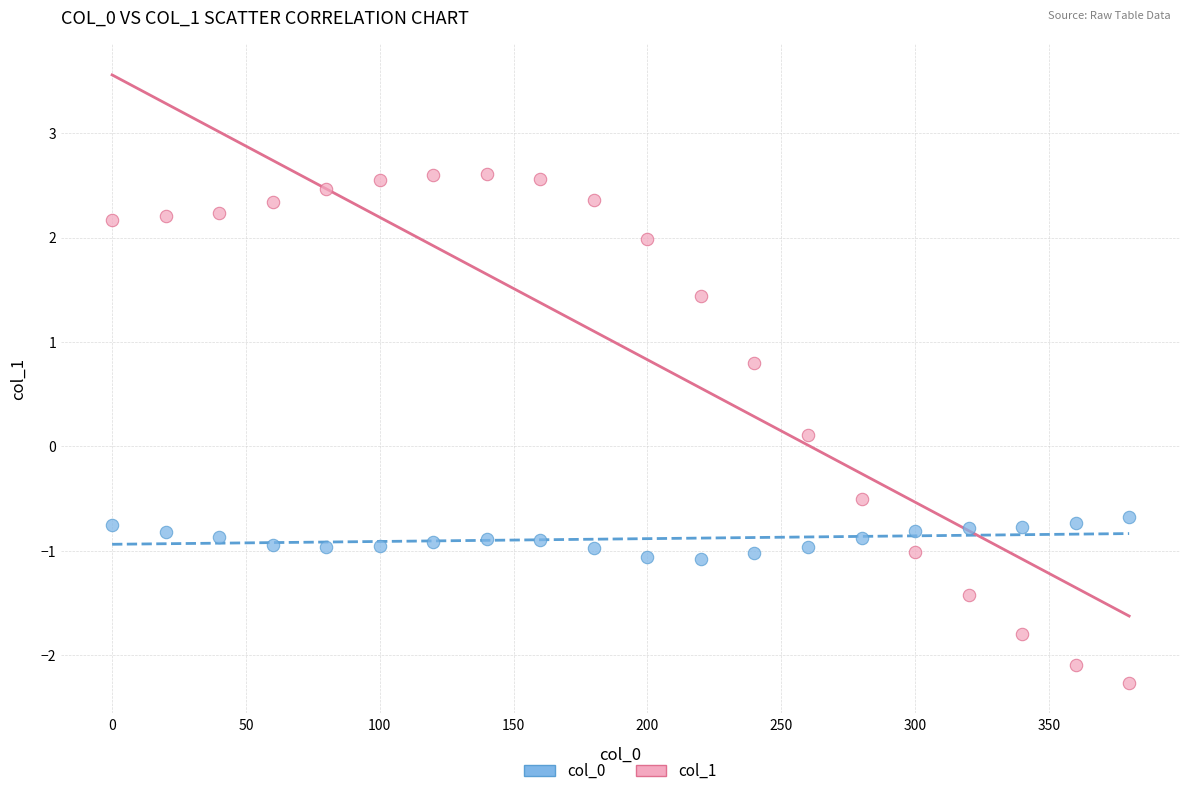

Across all data points, what is the range of X values (max minus min)?

380.0